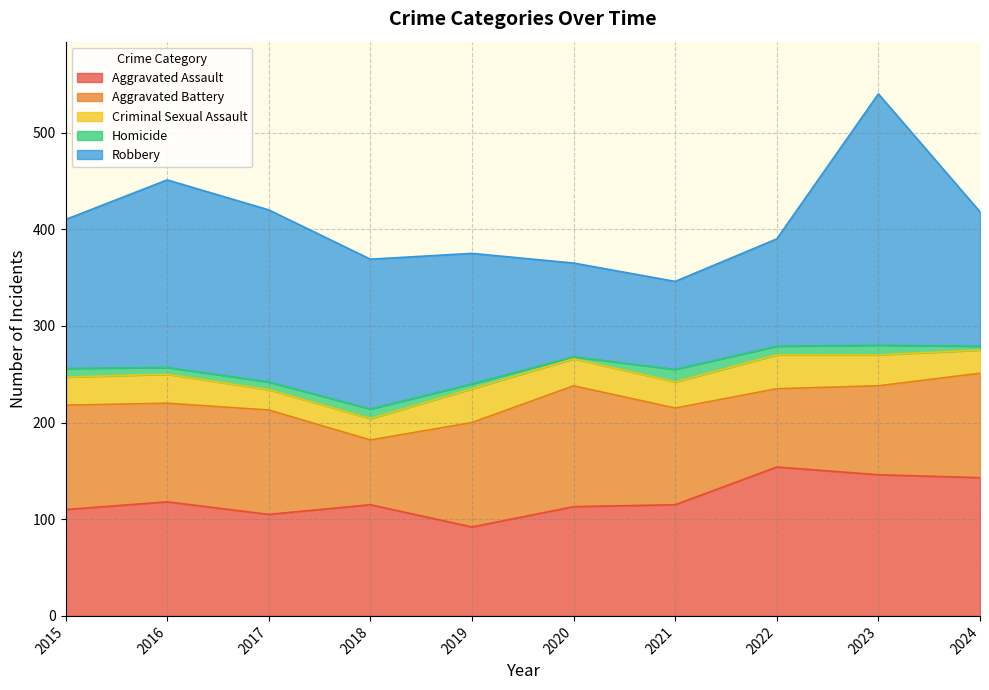

The value of Homicide at 2022 is 4. True or false?

False